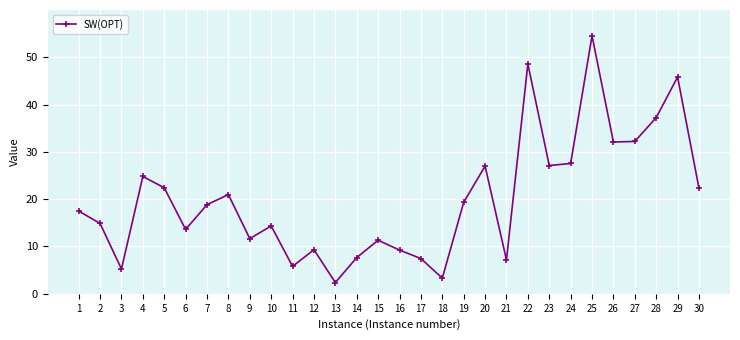

Does the chart have visible grid lines?

Yes